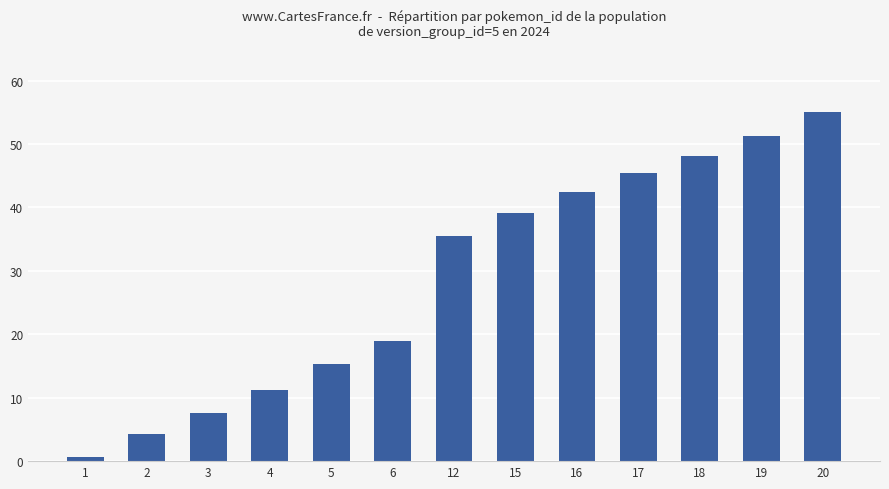

What is the change in value from 17 to 18?

+2.8